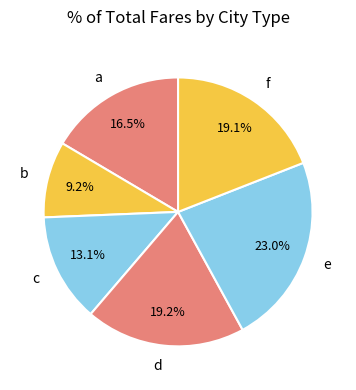

To the nearest percent, what is the difference between the largest and smallest slice percentages?

14%